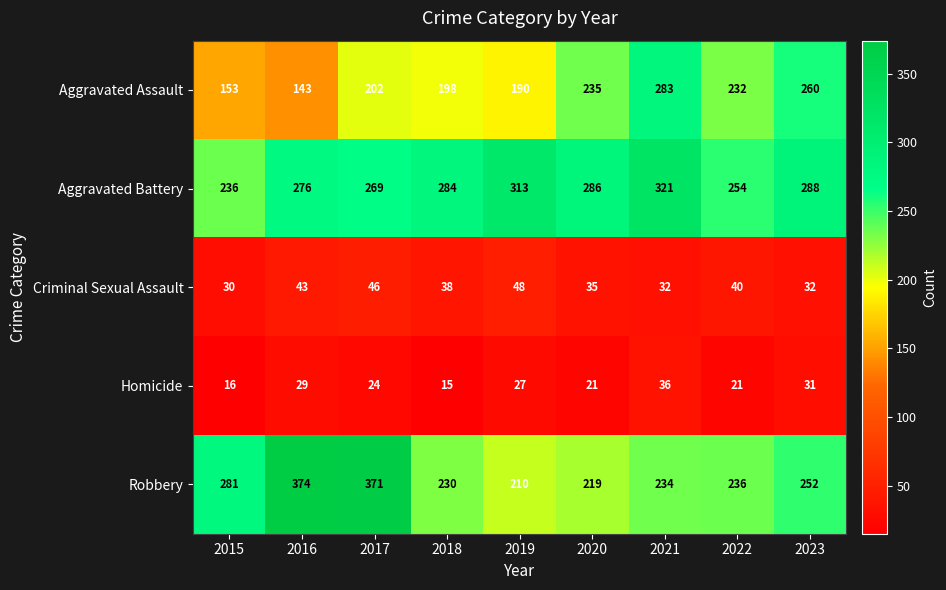

At which category is the sum across all series the highest?

2017